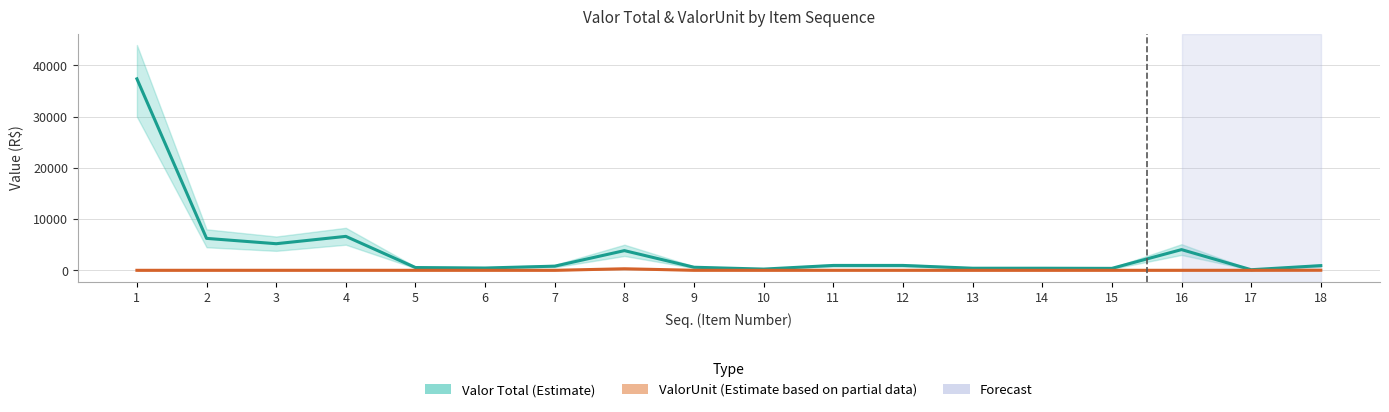

What is the total value across all series at 18?

933.1